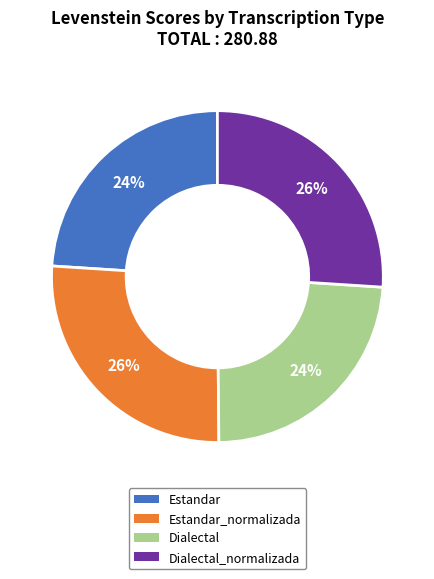

Approximately how many times larger is the value at Dialectal_normalizada compared to Dialectal?

1.1